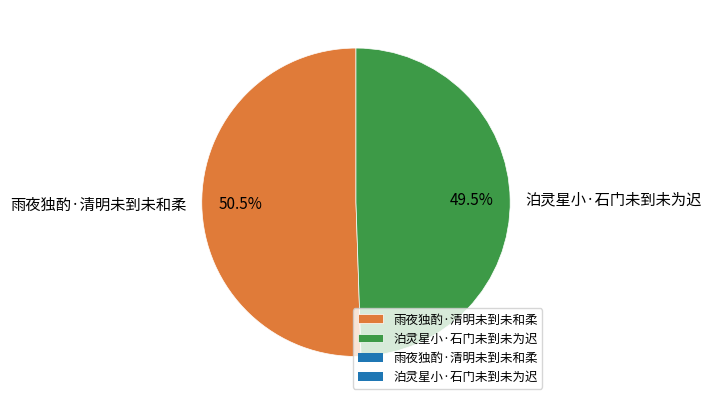

What is the ratio of the value at 泊灵星小·石门未到未为迟 to the value at 雨夜独酌·清明未到未和柔?

1.0